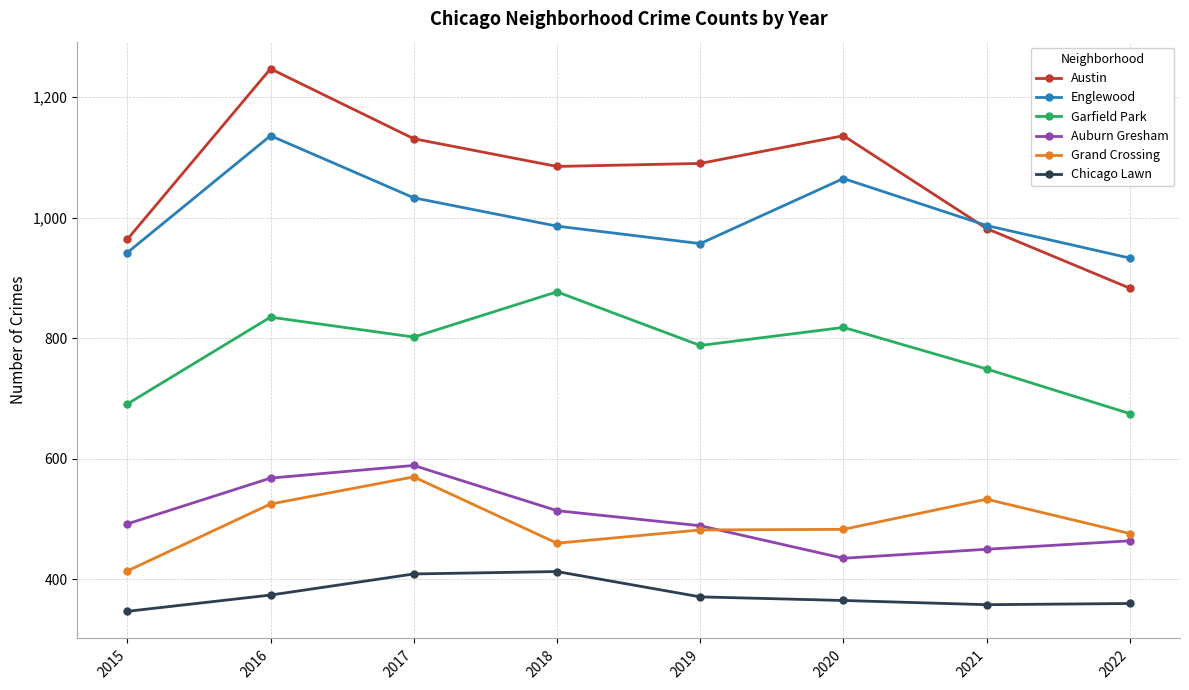

Which series changed the most between 2021 and 2022?

Austin